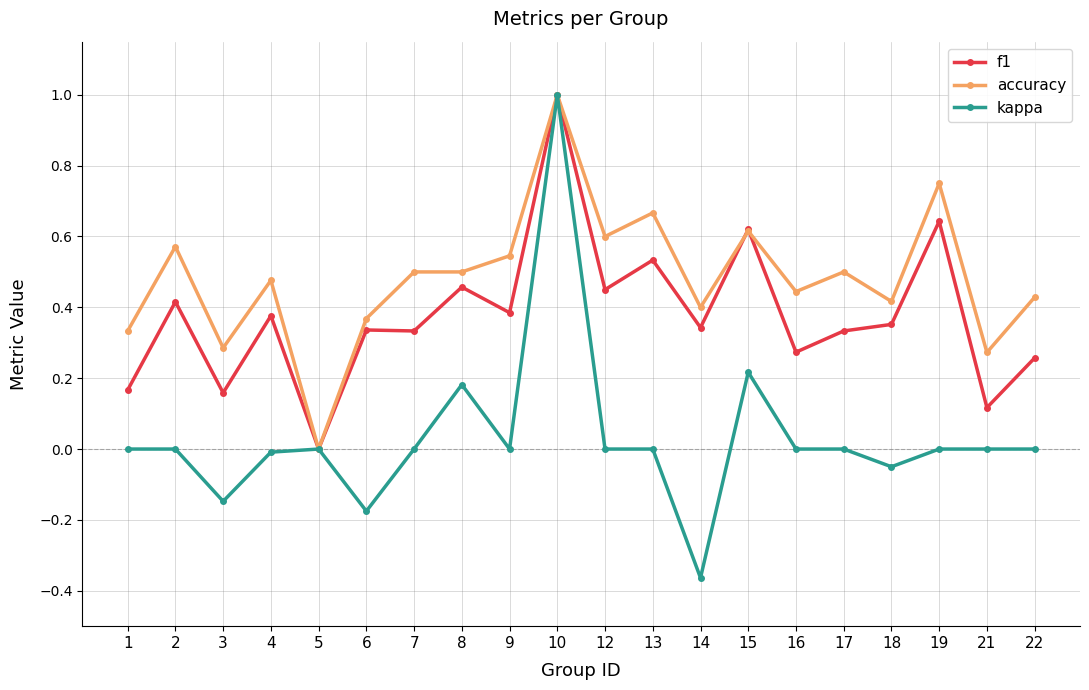

Rank the series by their average value, from highest to lowest.

accuracy, f1, kappa